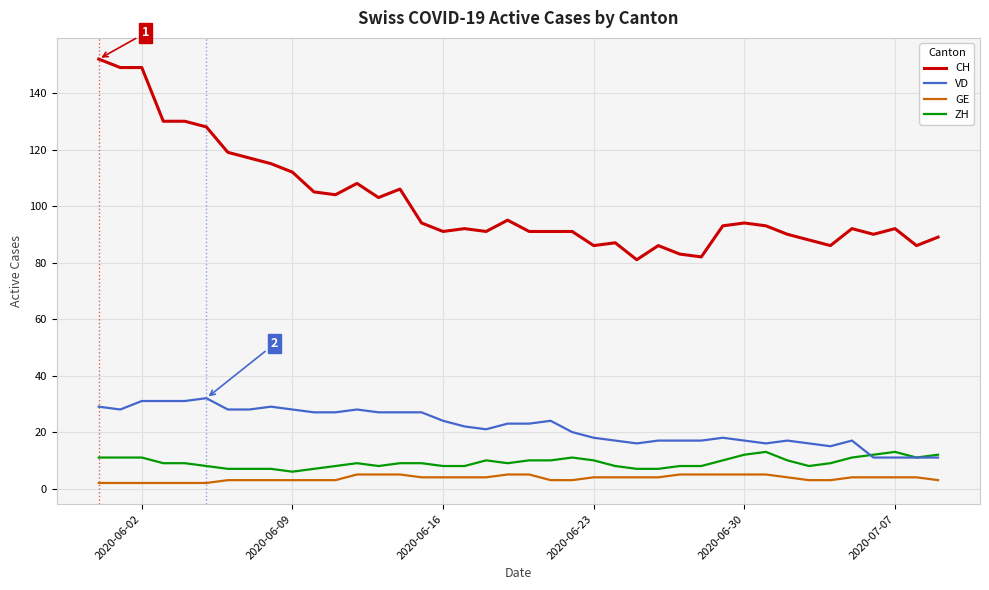

True or false: CH and ZH intersect in this chart.

False